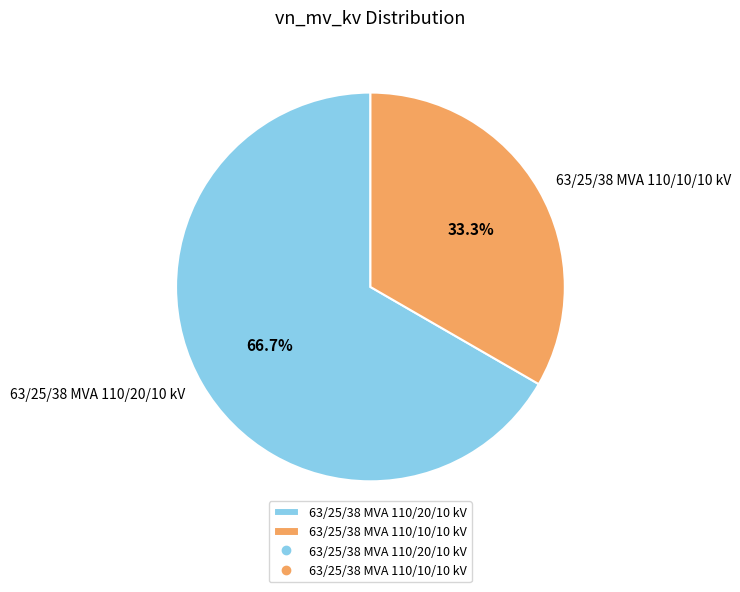

How many segments does this pie chart have?

2